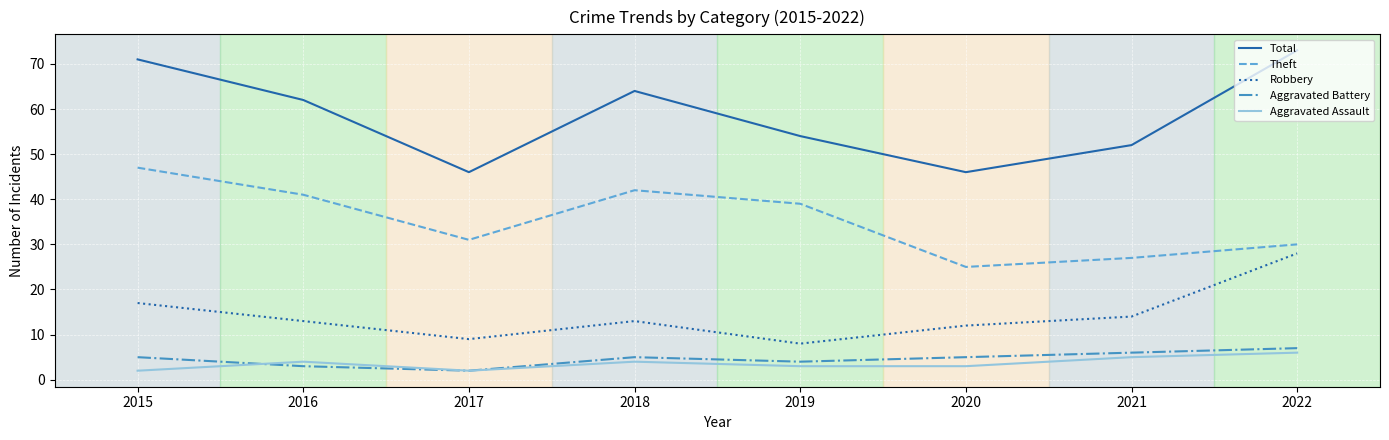

What is the total value across all series at 2022?

144